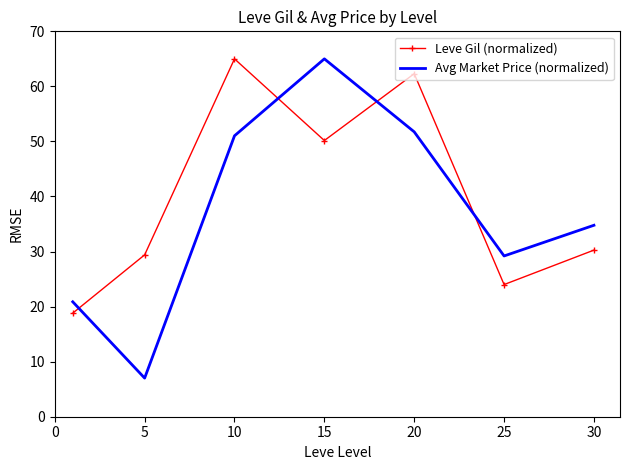

What are all the series names shown in the legend?

Leve Gil (normalized), Avg Market Price (normalized)